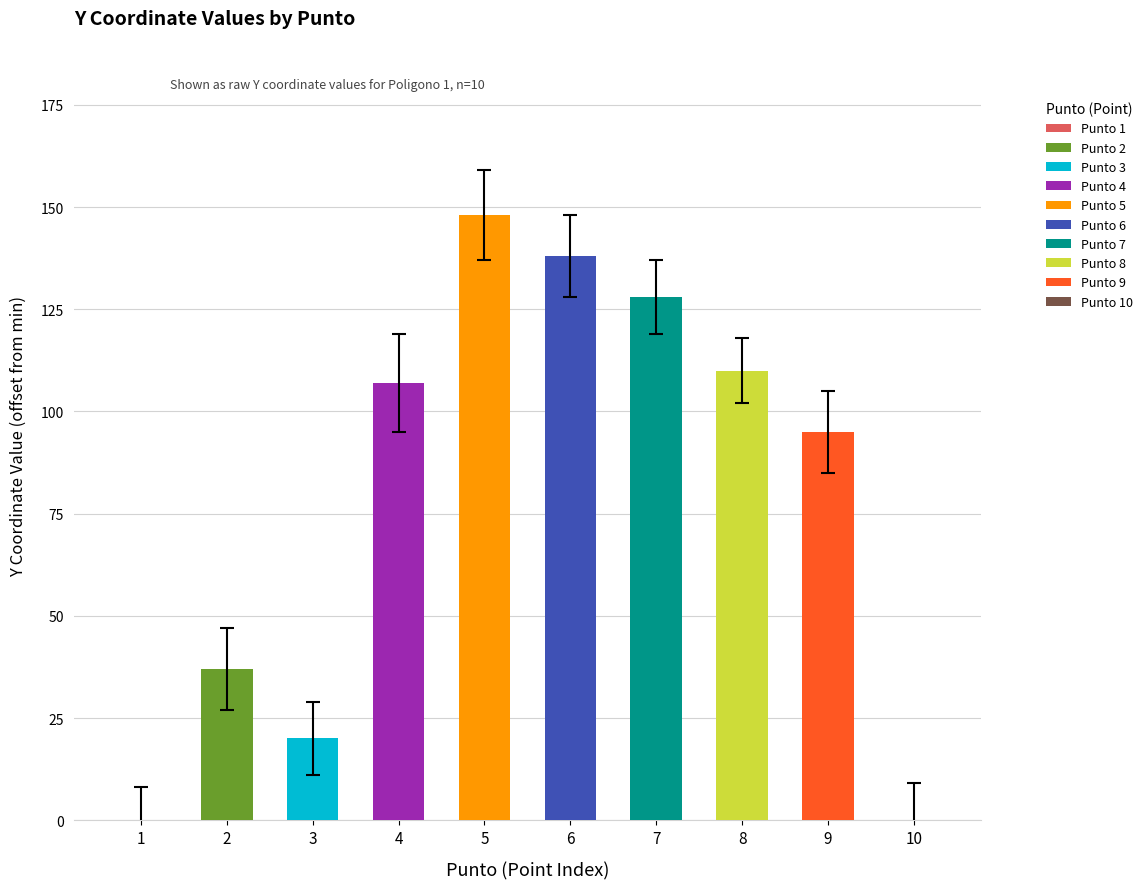

Is it true that the value at 5 is 148?

True